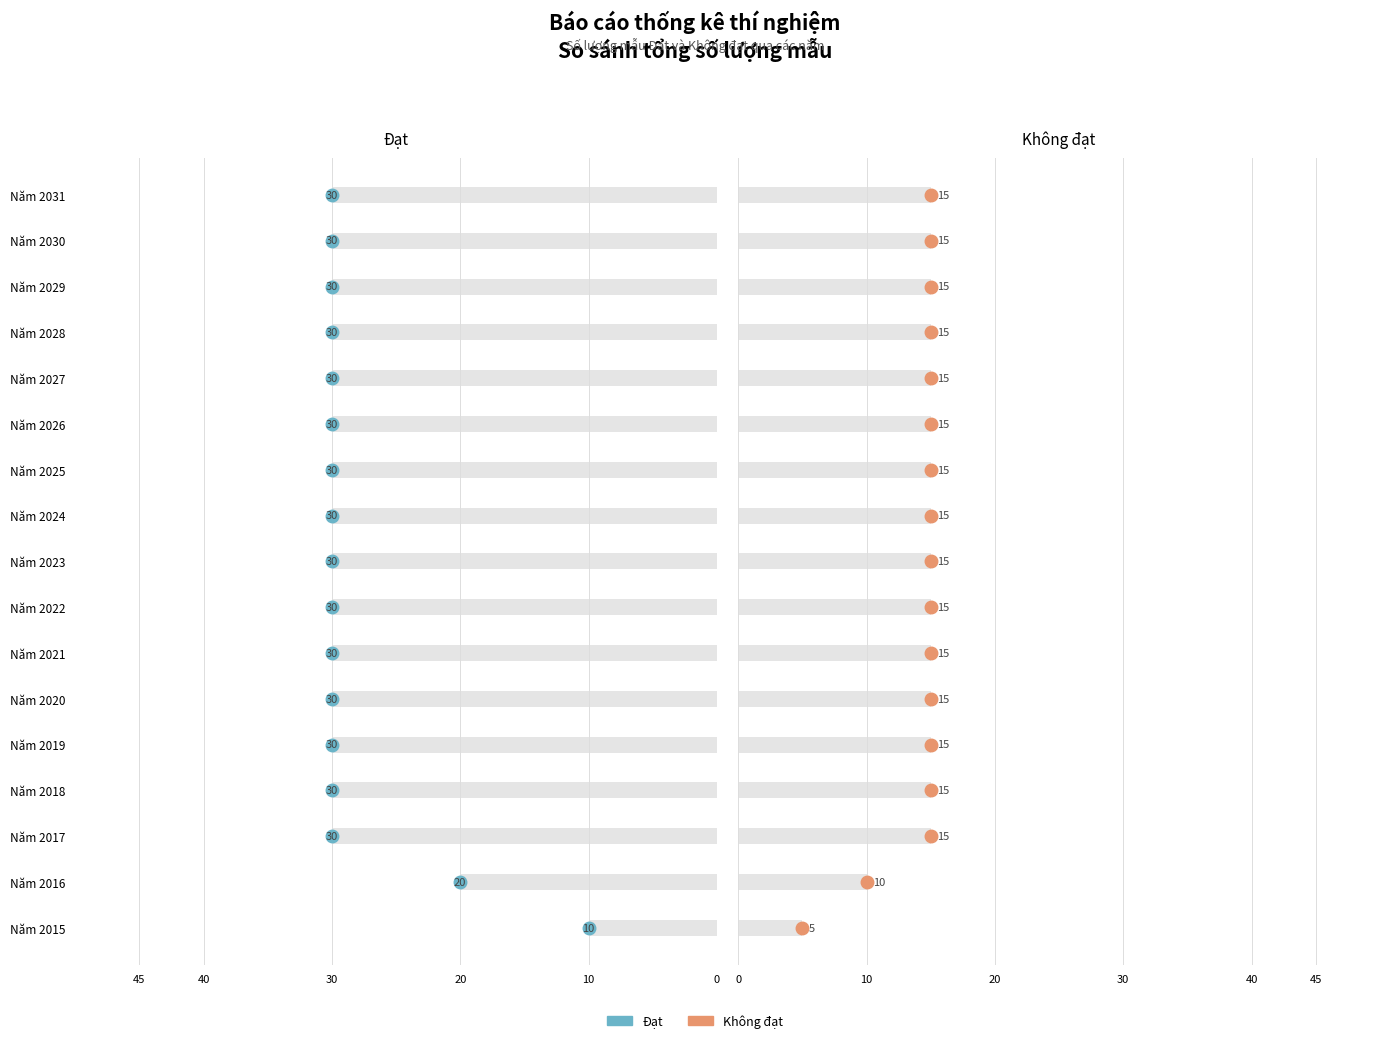

What are all the series names shown in the legend?

Đạt, Không đạt